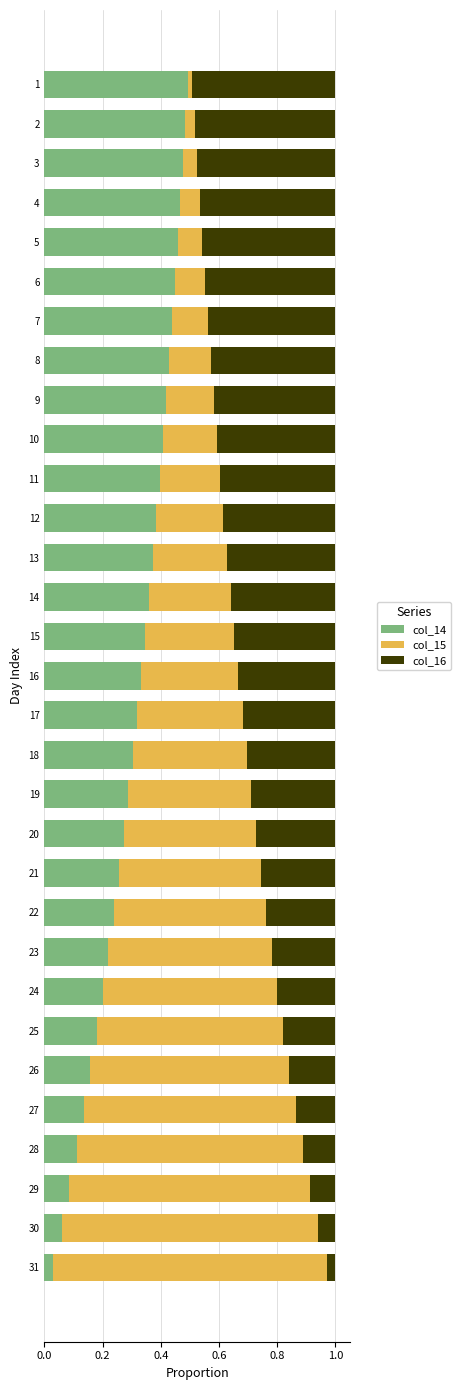

True or false: col_14 has a value of 0.2 at 25.

True